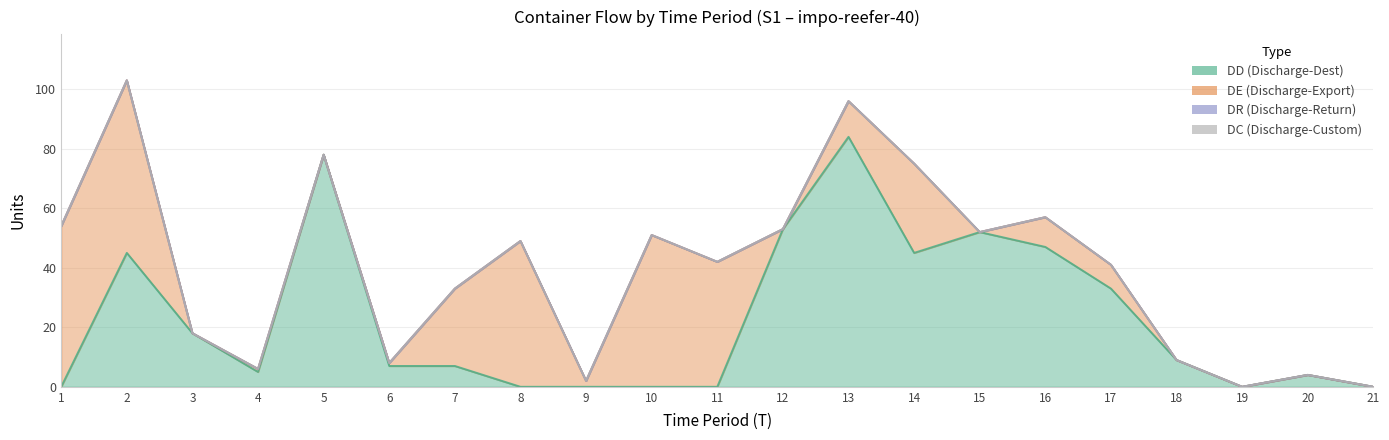

At 15, list the series in order from smallest to largest.

DE, DR, DC, DD